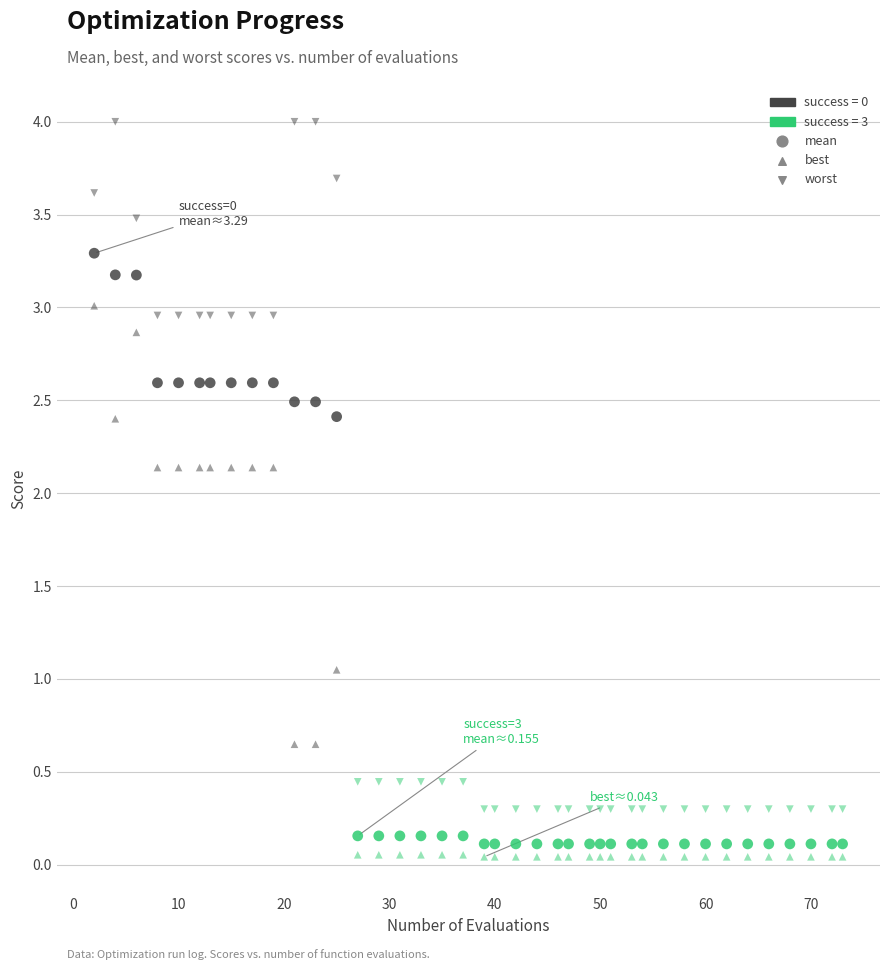

How many data points are displayed?

120